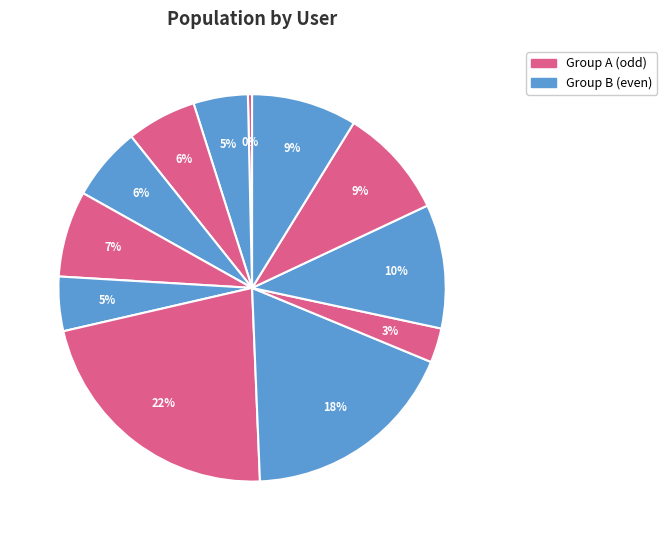

How many slices are in this pie chart?

12